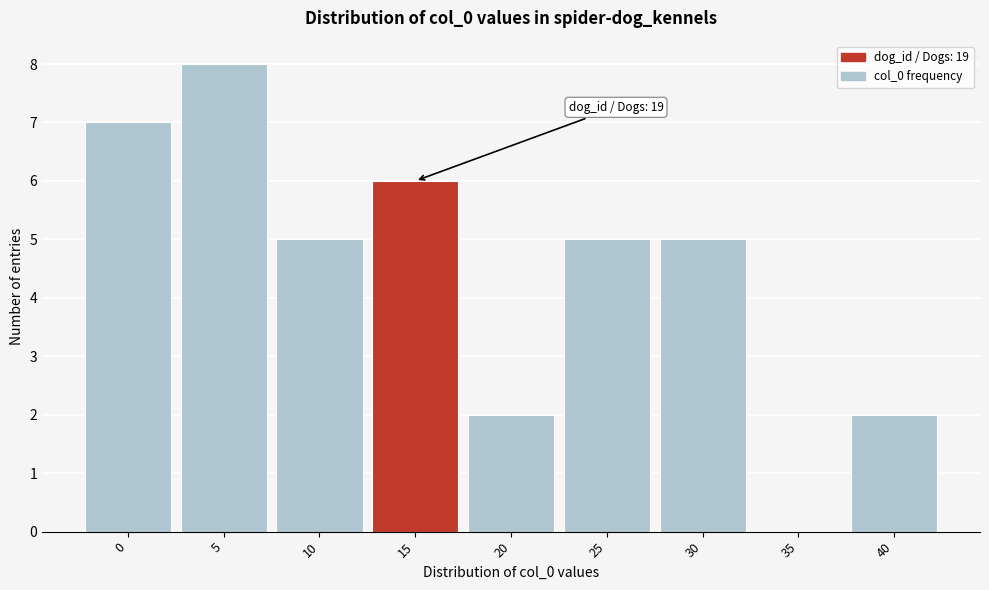

Reading left to right, what are all the values shown in this chart?

0=7	5=8	10=5	15=6	20=2	25=5	30=5	35=0	40=2